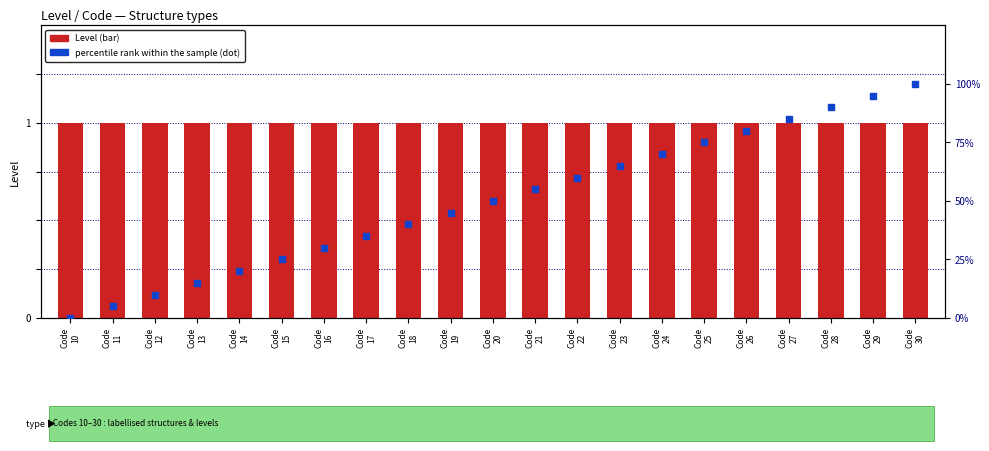

At which category is the sum across all series the highest?

Code
30